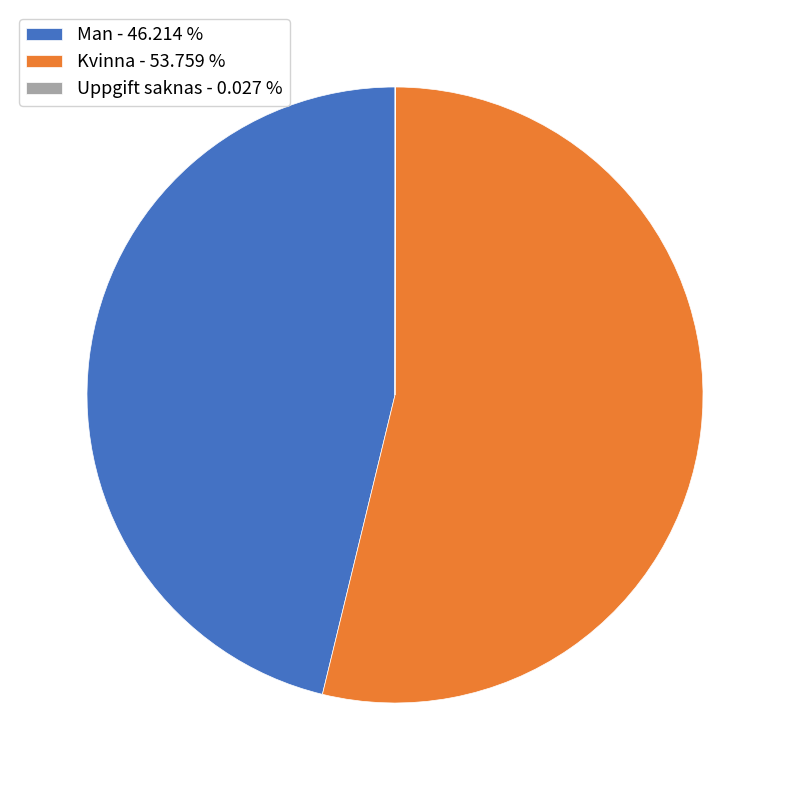

Does any single category account for the majority?

Yes